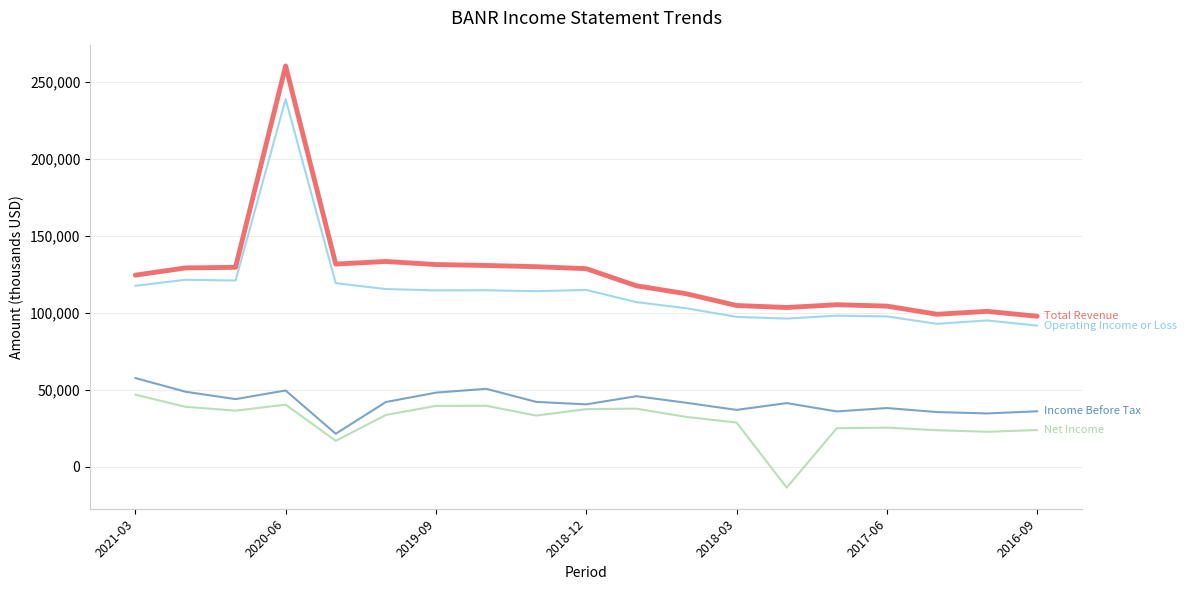

What is the maximum value shown in the chart?

260400